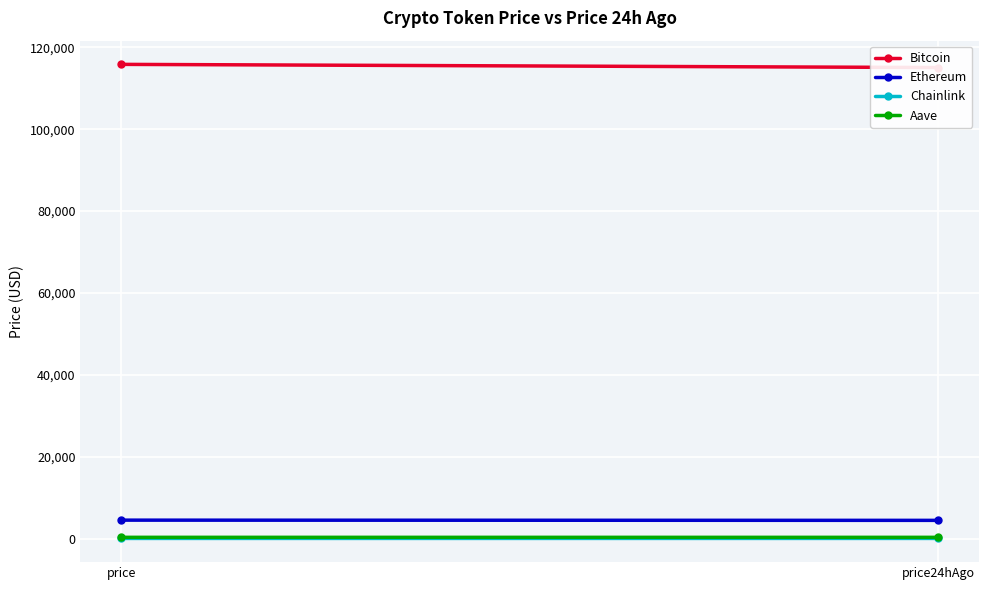

What is the minimum value for Chainlink?

23.0